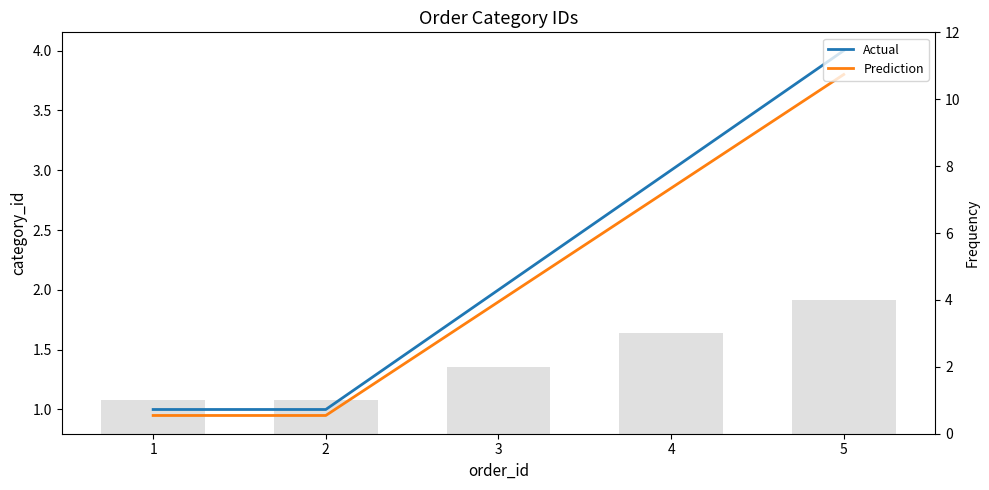

The Prediction series shows 0.4 at 2. True or false?

False